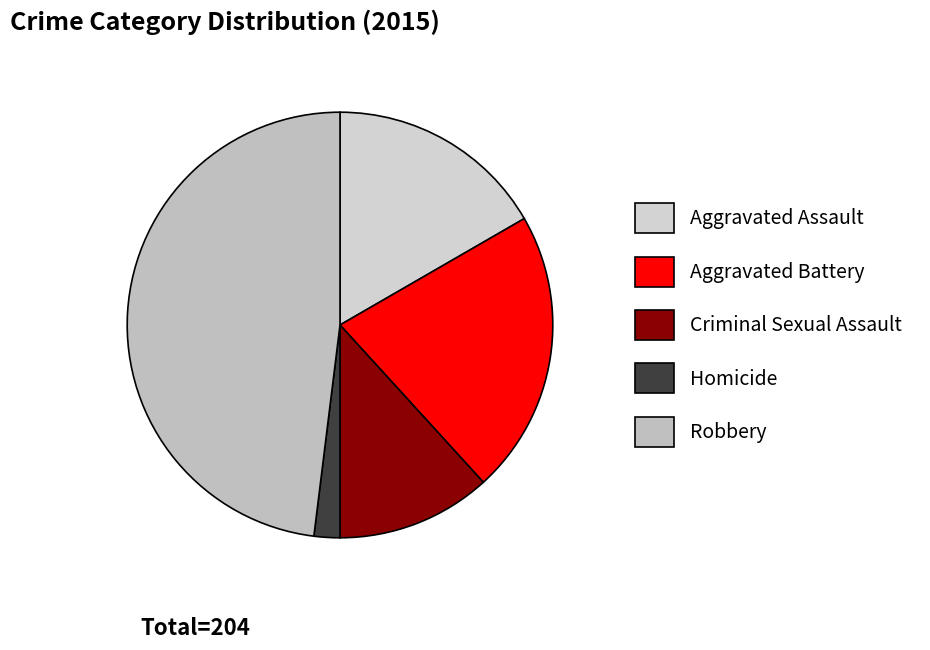

Which category has the biggest portion of the pie?

Robbery